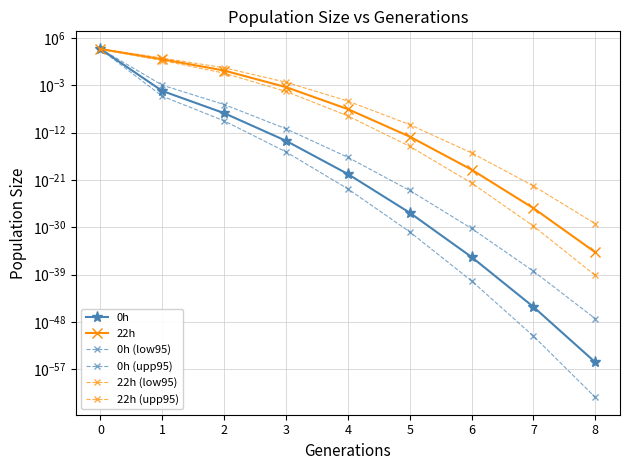

True or false: 0h (low95) and 22h intersect in this chart.

False